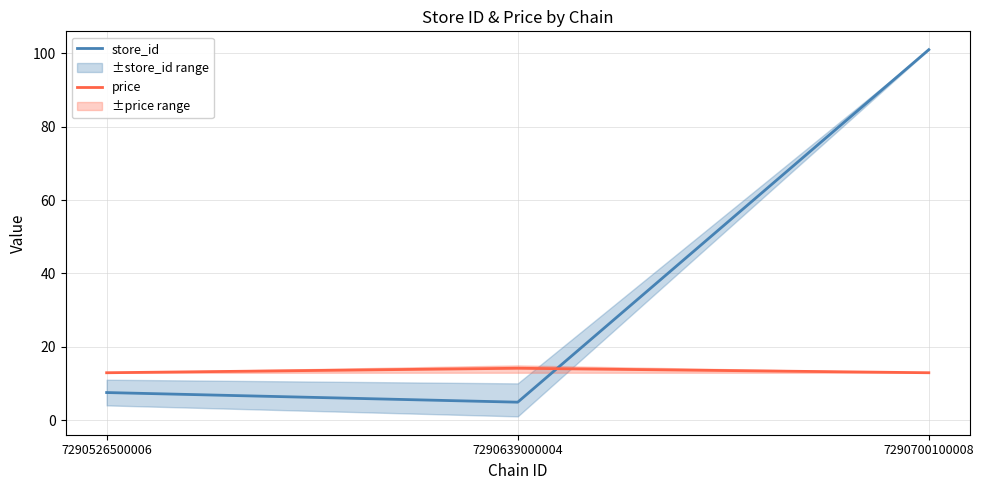

At which label is price closest to 13?

7290526500006